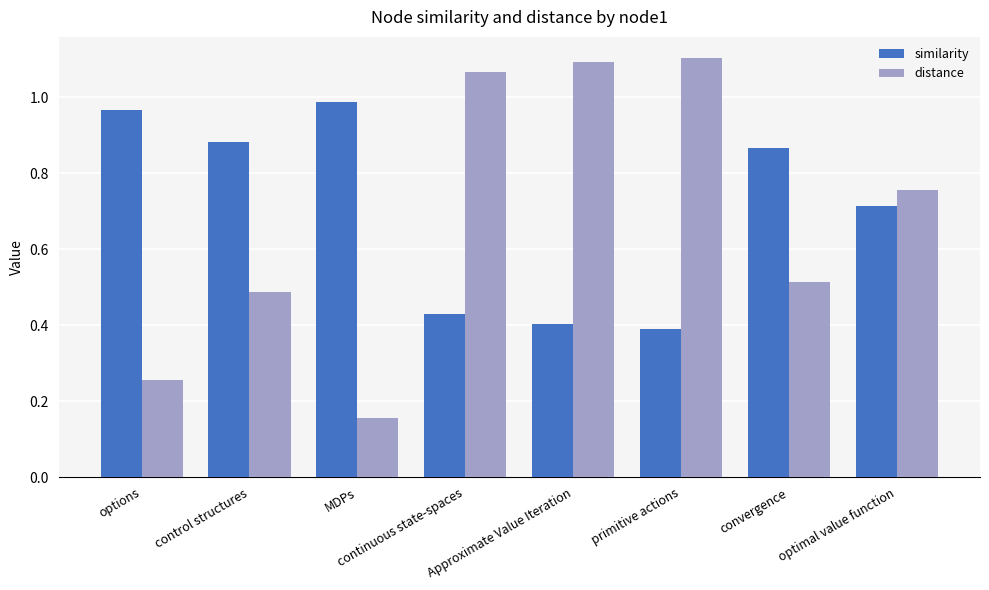

List the series in order of their peak value, lowest first.

similarity, distance